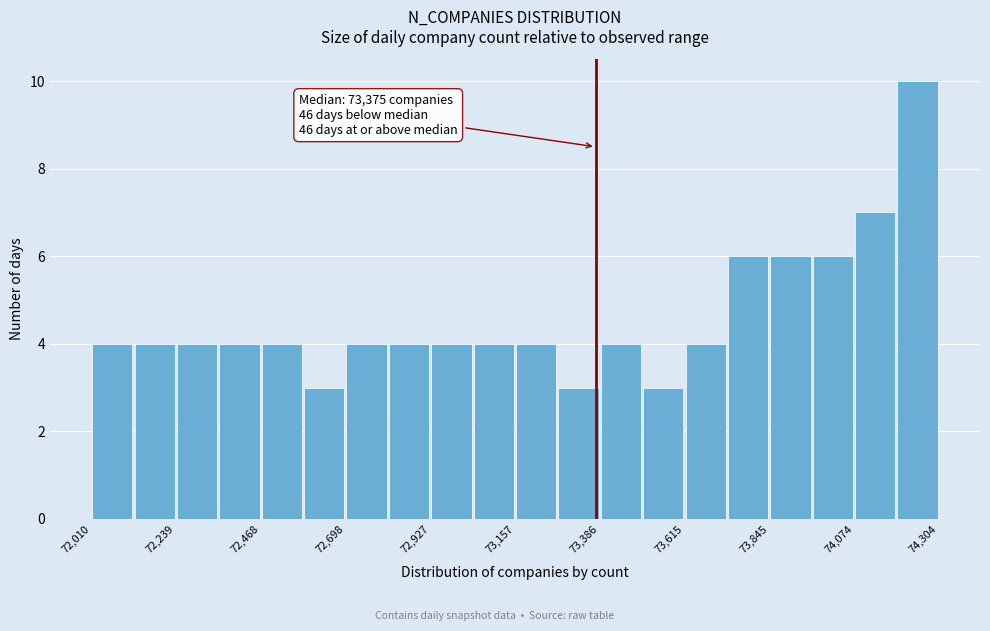

Read against the x-axis, roughly where is the centre of the tallest bar?

74250